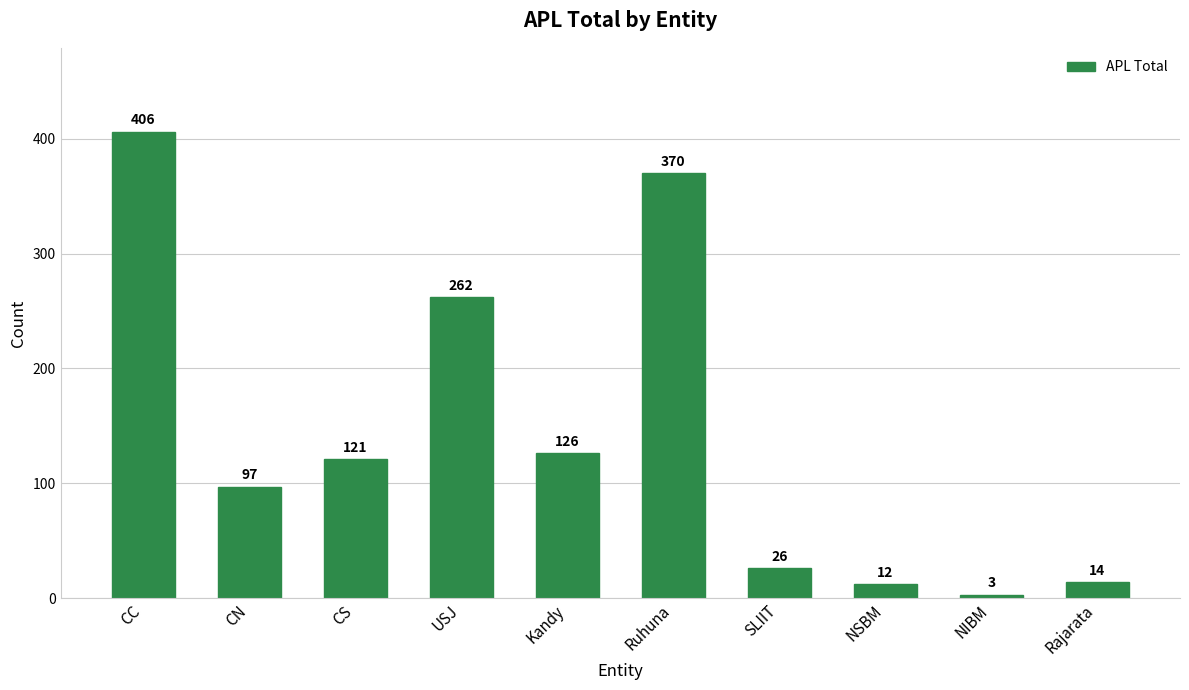

Reading left to right, transcribe all the data shown in this chart.

CC=406	CN=97	CS=121	USJ=262	Kandy=126	Ruhuna=370	SLIIT=26	NSBM=12	NIBM=3	Rajarata=14